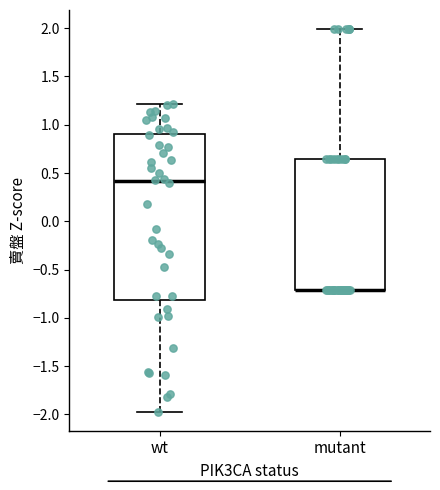

Which box is the tallest, from its lower edge to its upper edge?

wt